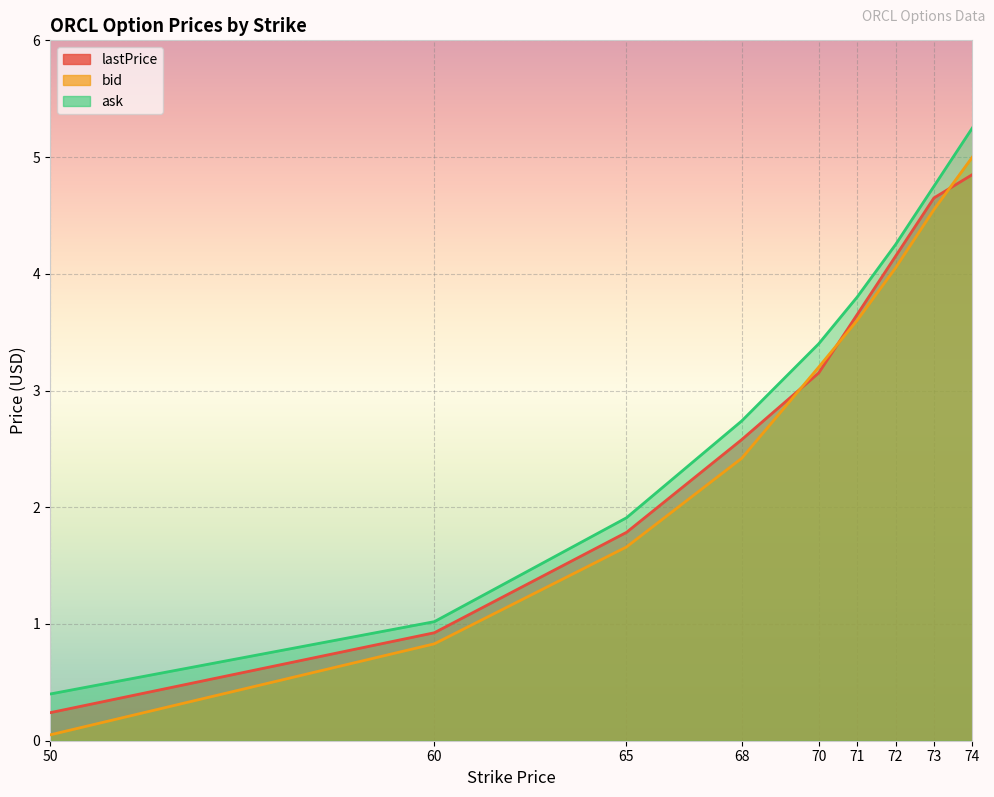

True or false: ask and bid intersect in this chart.

False